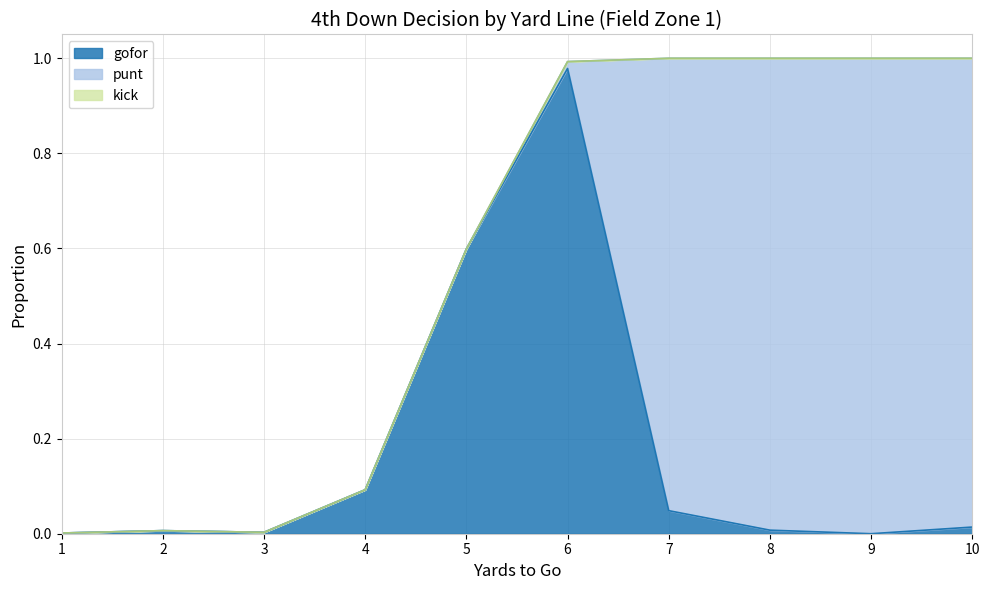

What is the spread (max minus min) of values at 7?

1.0